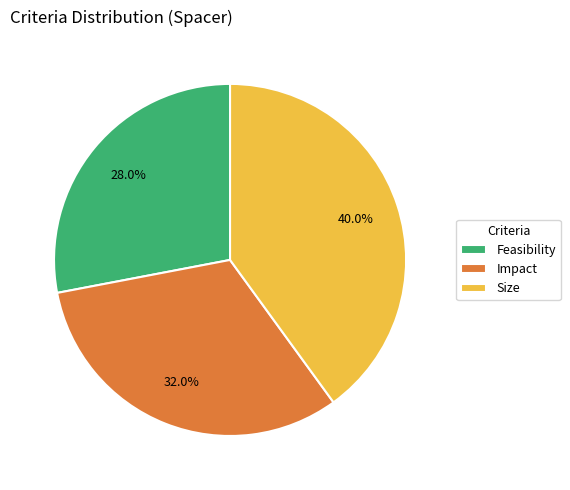

To the nearest percent, what portion does Feasibility represent?

28%